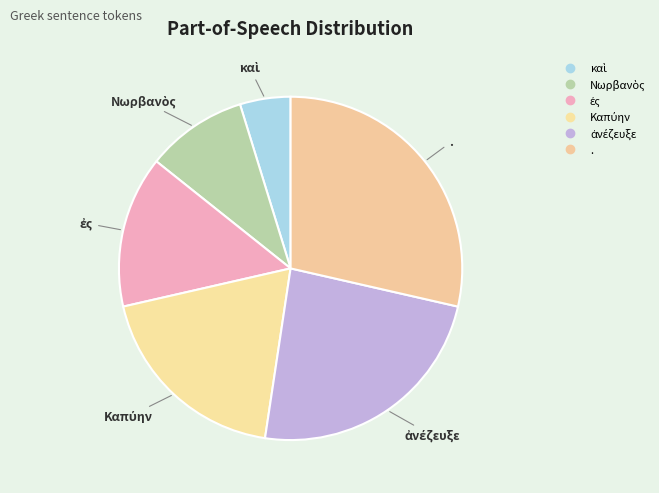

How many segments does this pie chart have?

6